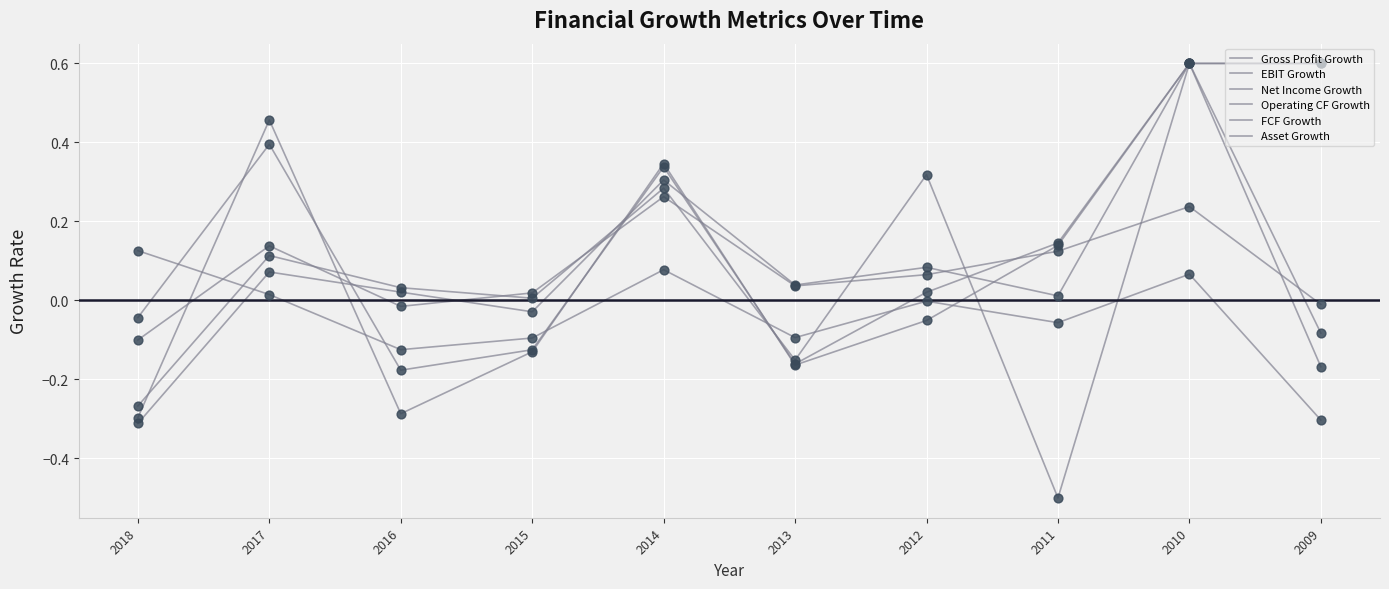

How many lines are shown in the chart?

6